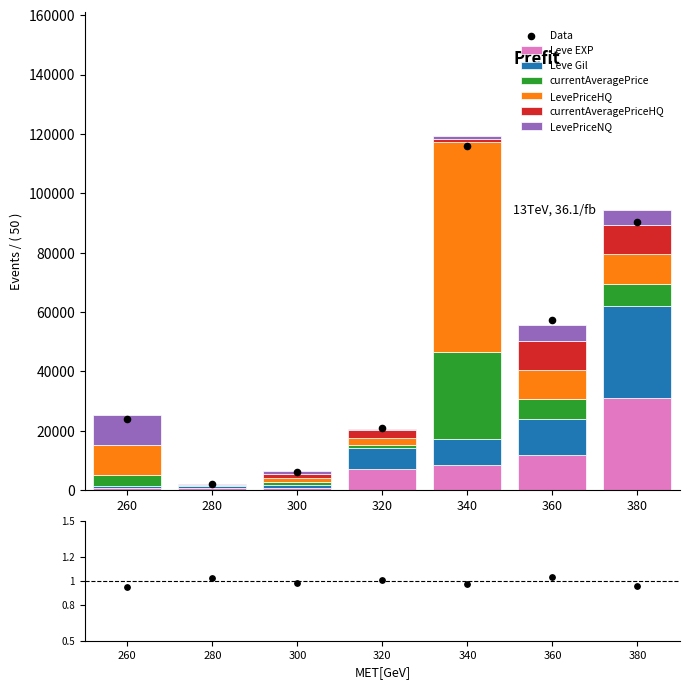

Which series has the largest total across all categories?

LevePriceHQ